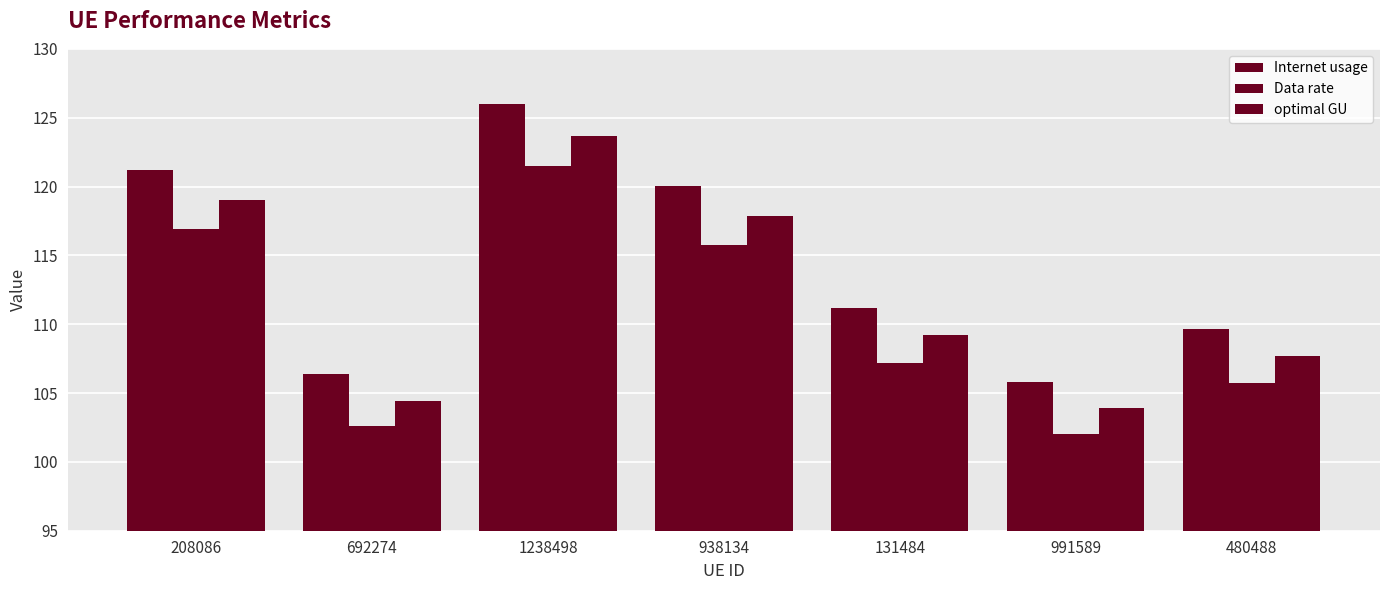

Are the bars grouped side by side (vs. stacked)?

Yes